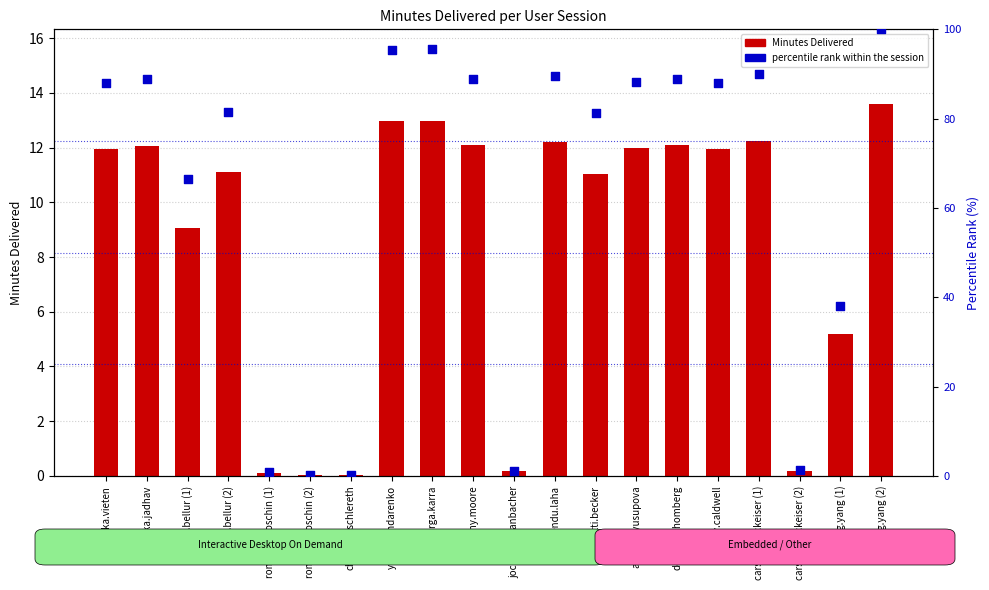

Which series reaches the minimum Y coordinate?

Minutes Delivered